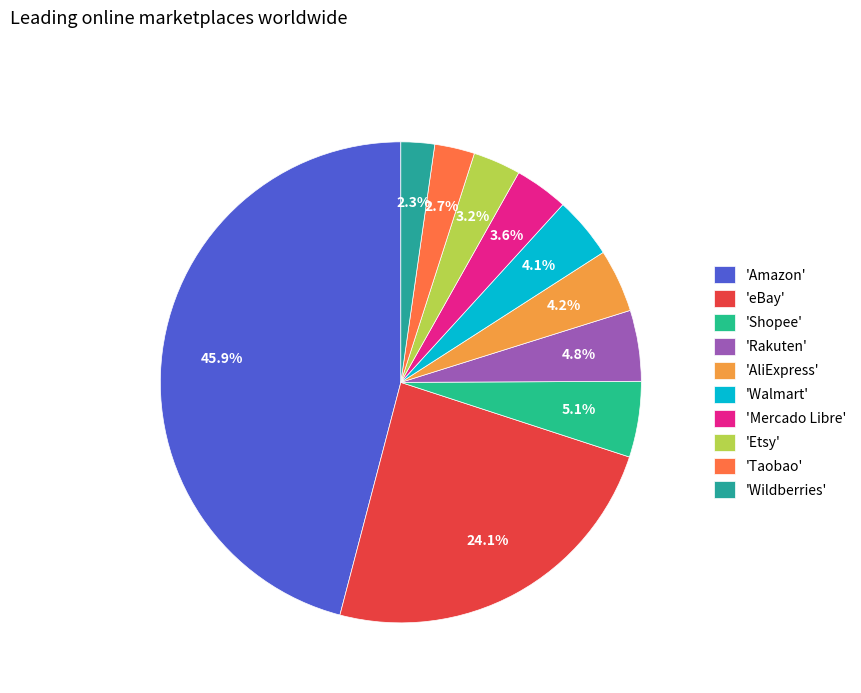

To the nearest percent, what is the difference between the largest and smallest slice percentages?

44%